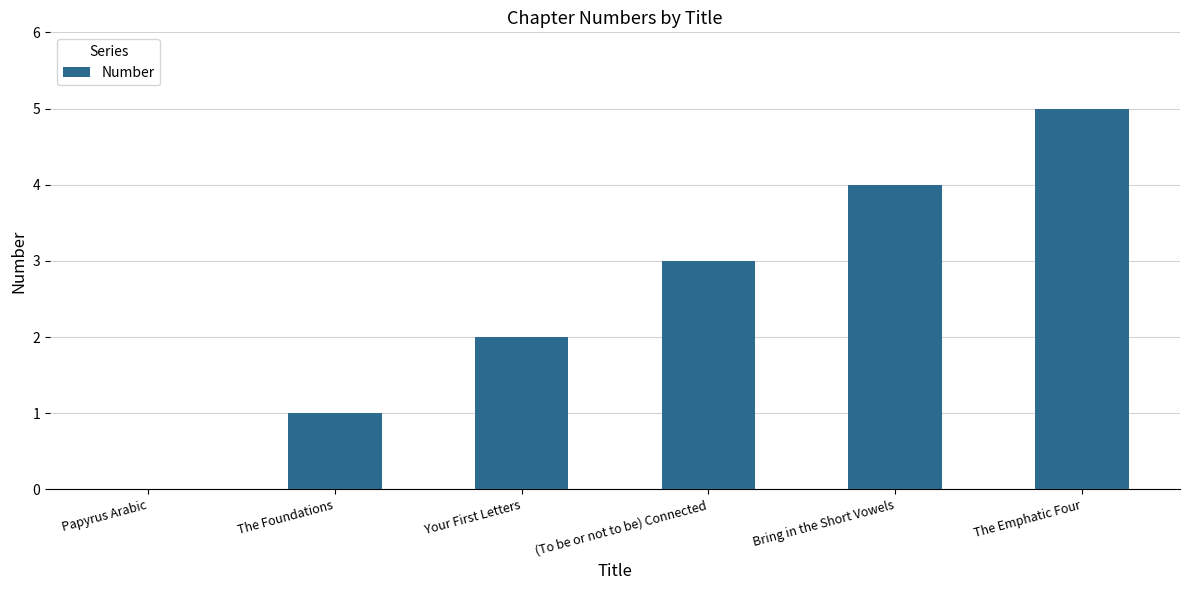

The chart shows a value of 5 at Bring in the Short Vowels. True or false?

False